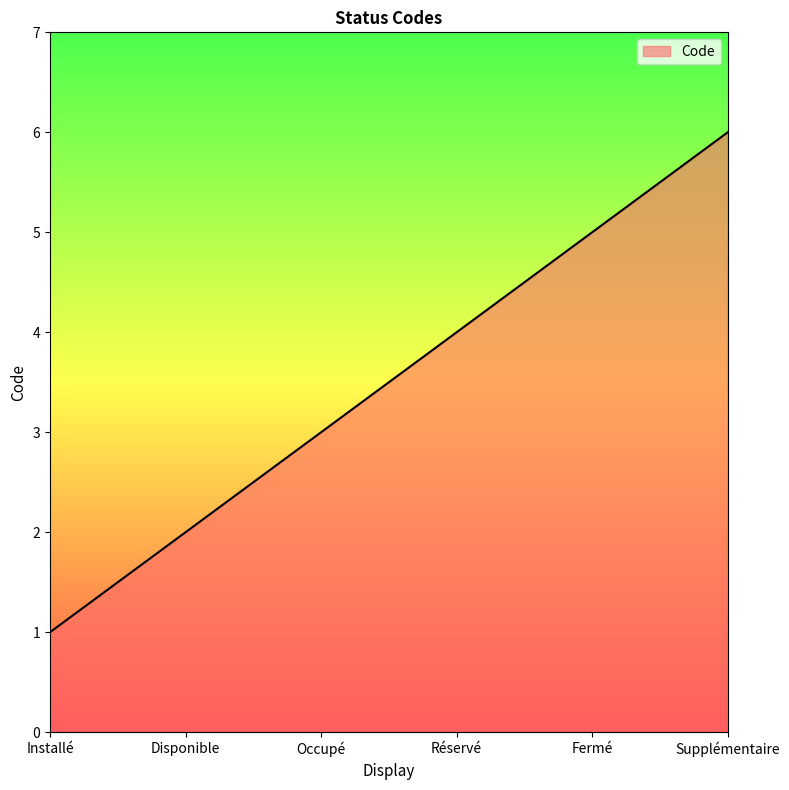

What is the smallest value displayed?

1